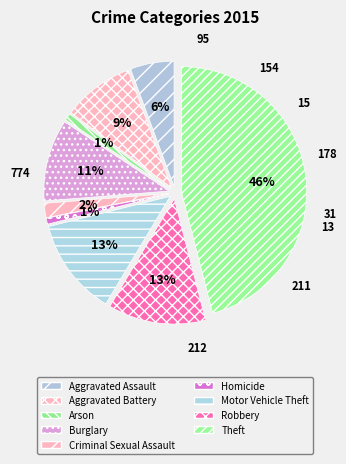

How many slices are in this pie chart?

9